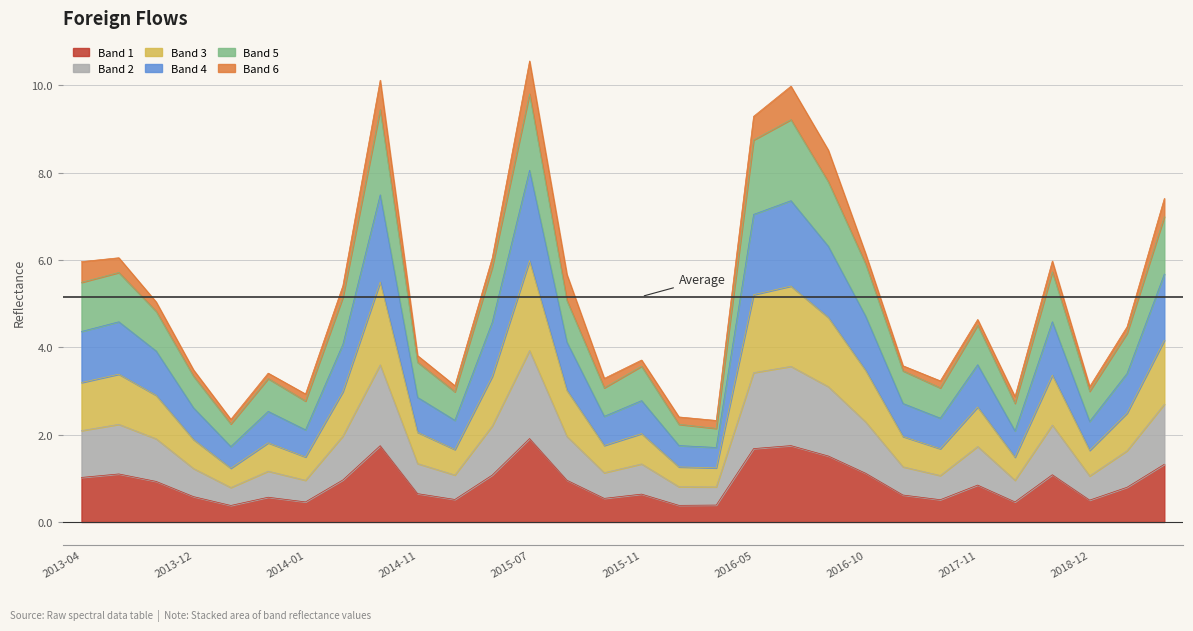

Which series changed the most between 2016-01-19 and 2019-02-12?

Band 4